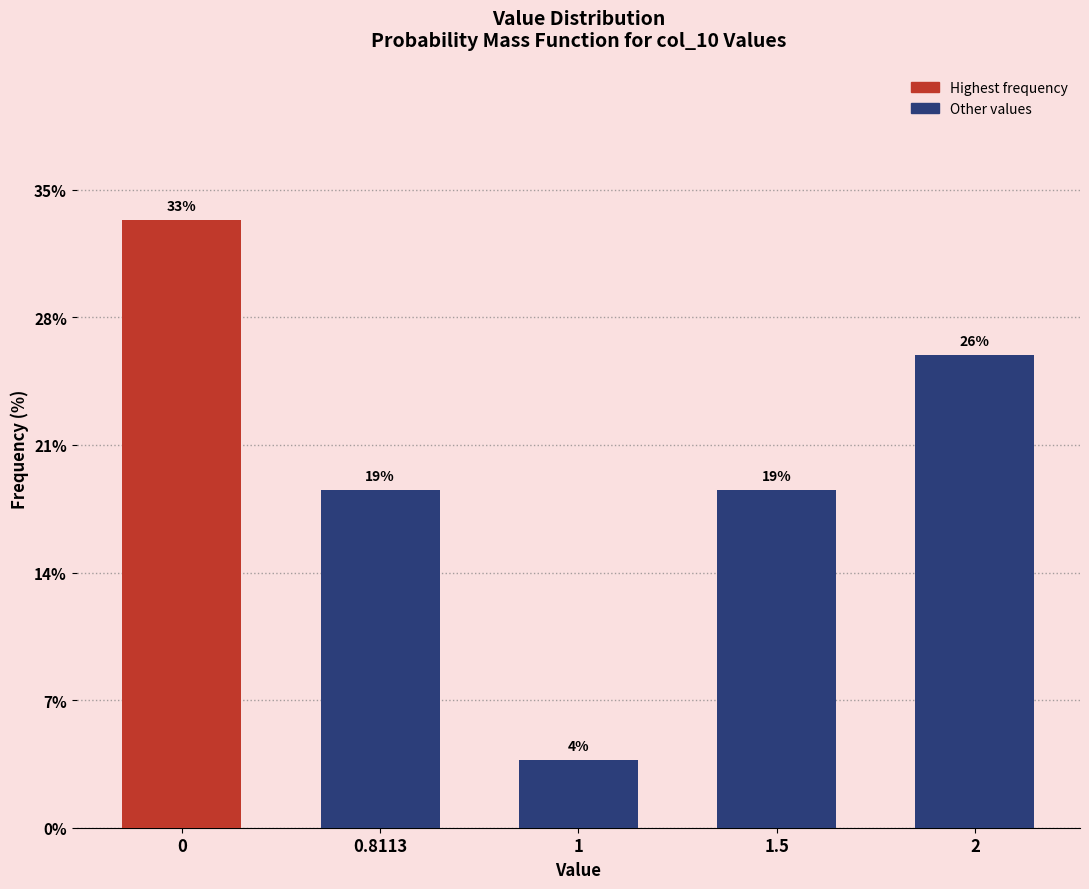

Are the bars horizontal?

No